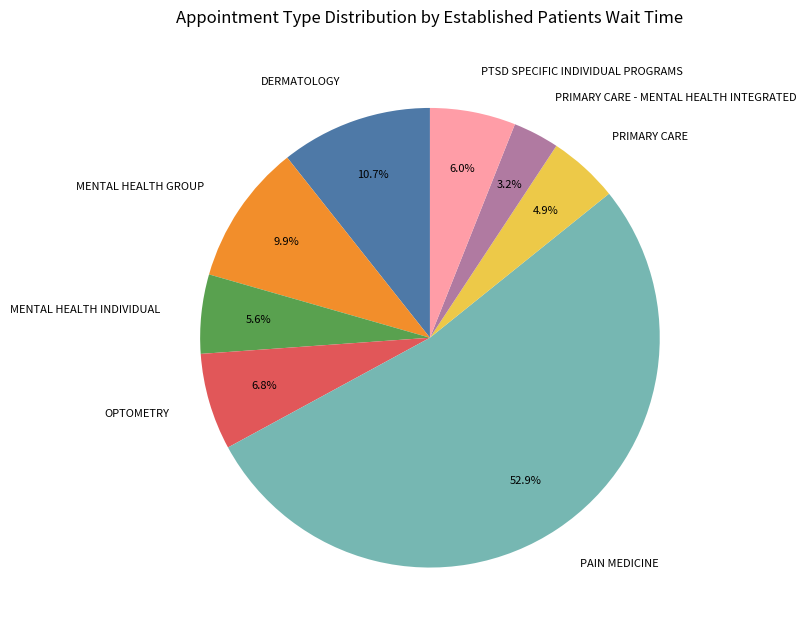

Do OPTOMETRY and MENTAL HEALTH GROUP together represent more than half of the pie?

No